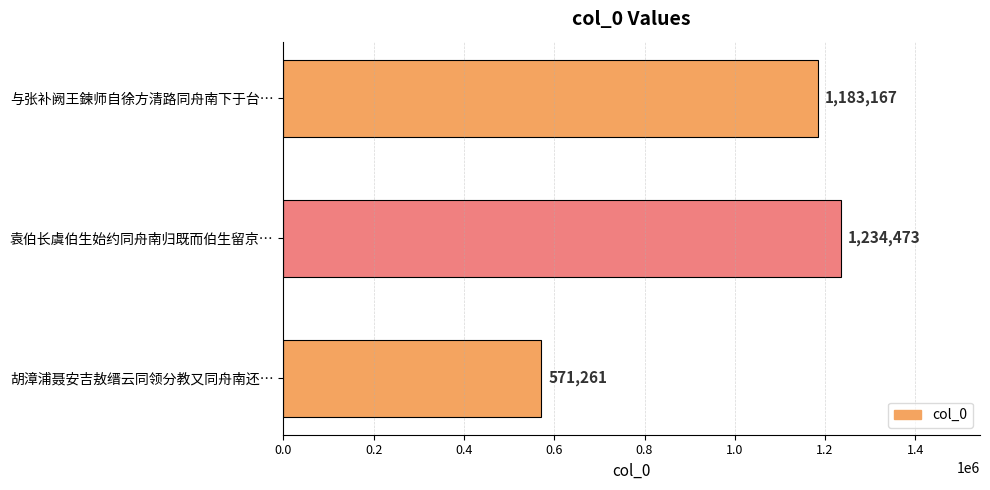

What is the change in value from 胡漳浦聂安吉敖缙云同领分教又同舟南还… to 袁伯长虞伯生始约同舟南归既而伯生留京…?

+663212